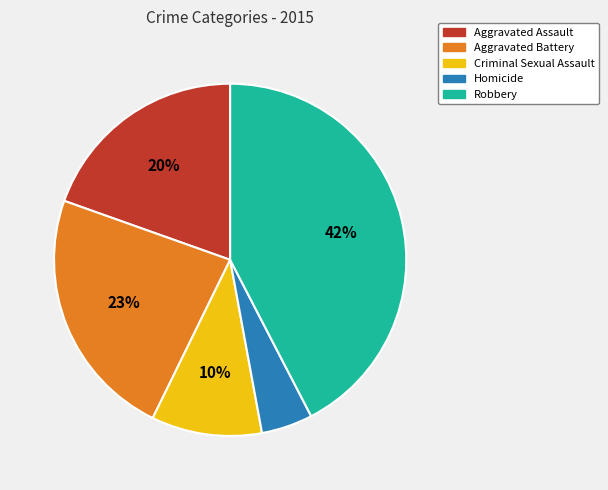

To the nearest percent, what is the combined percentage of Aggravated Battery and Criminal Sexual Assault?

33%